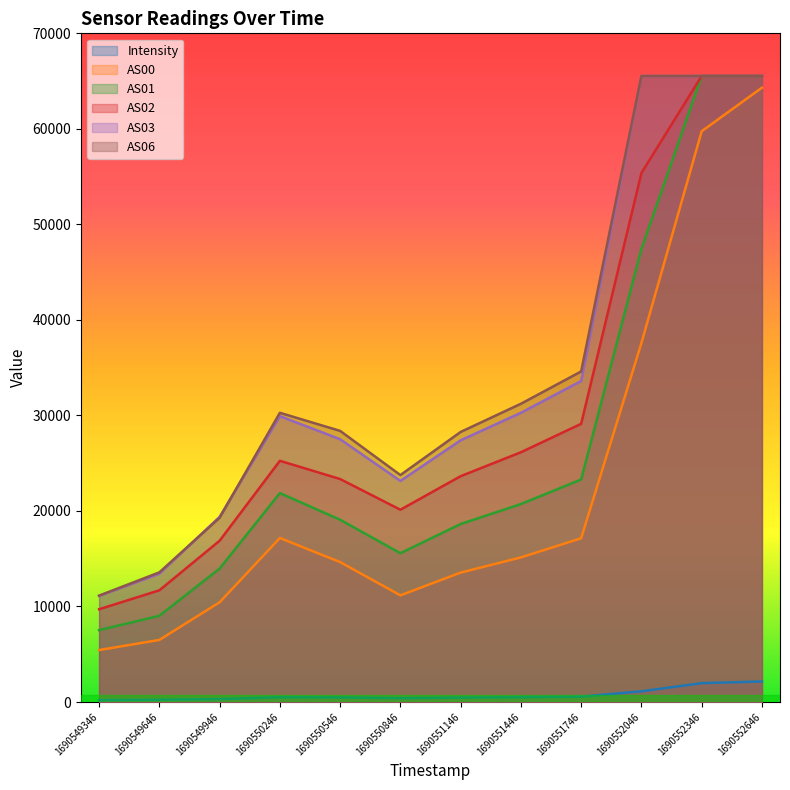

Does the chart have visible grid lines?

No